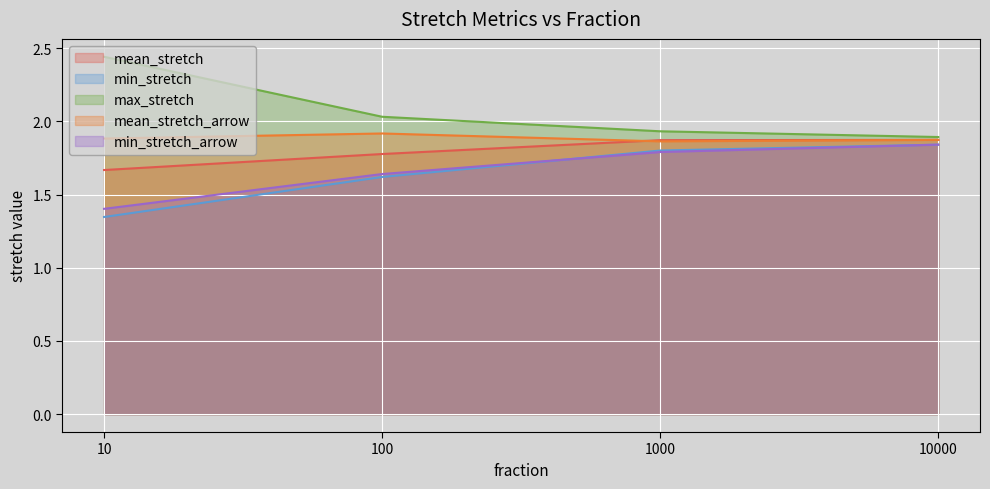

What are all the series names shown in the legend?

mean_stretch, min_stretch, max_stretch, mean_stretch_arrow, min_stretch_arrow